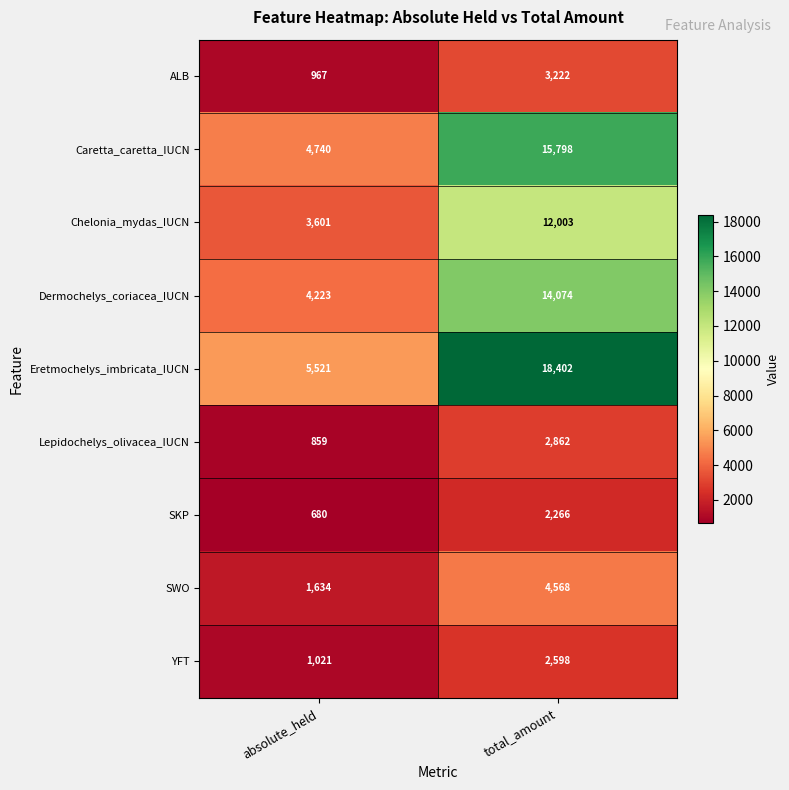

List the series in order of their peak value, highest first.

Eretmochelys_imbricata_IUCN, Caretta_caretta_IUCN, Dermochelys_coriacea_IUCN, Chelonia_mydas_IUCN, SWO, ALB, Lepidochelys_olivacea_IUCN, YFT, SKP